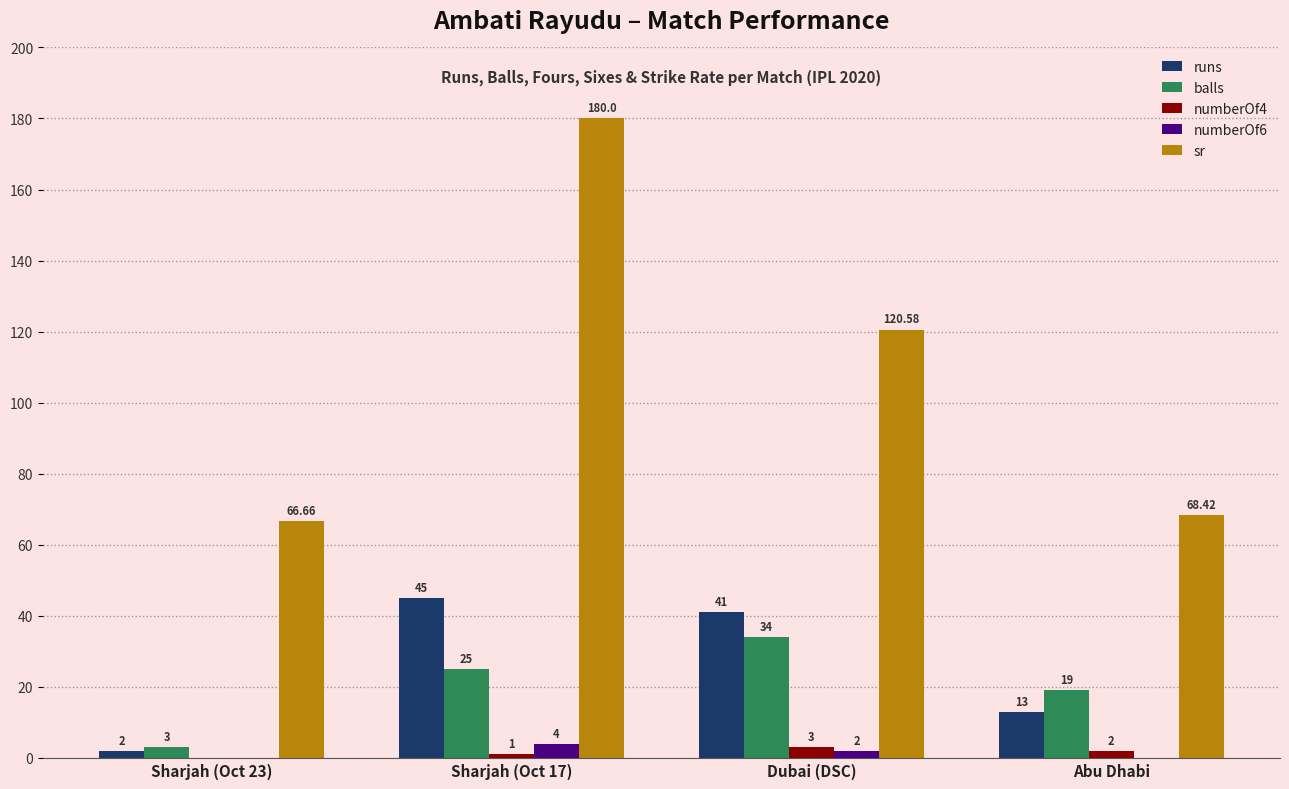

At which label does balls reach its peak?

Dubai (DSC)